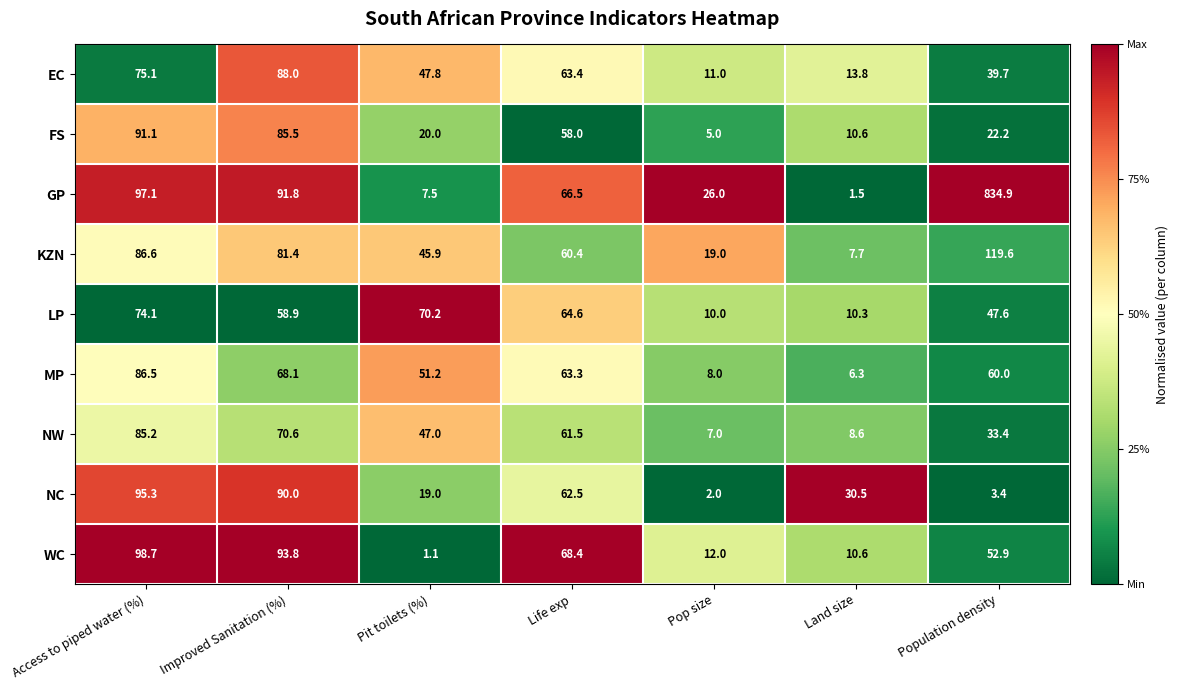

At which category is the sum across all series the highest?

Population density